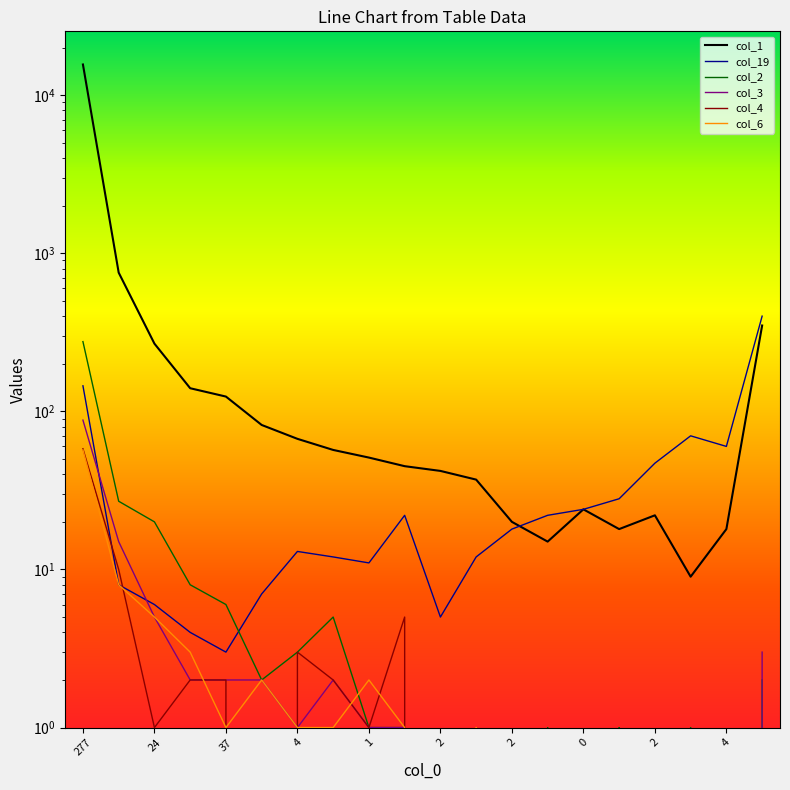

What value does the col_1 series have at 37, to the nearest 100?

100